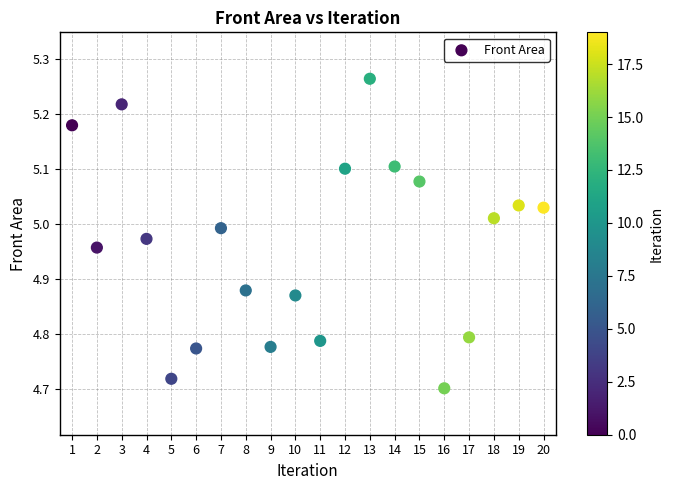

What is the range of X values (max minus min)?

19.0